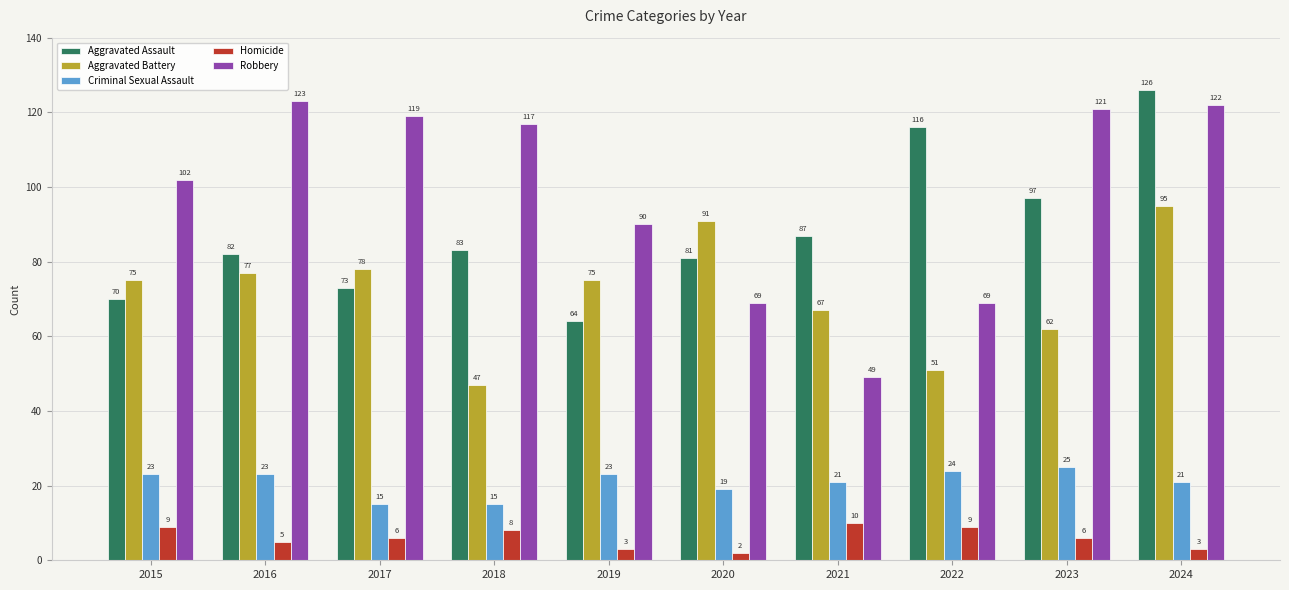

Which series changed the most between 2015 and 2020?

Robbery